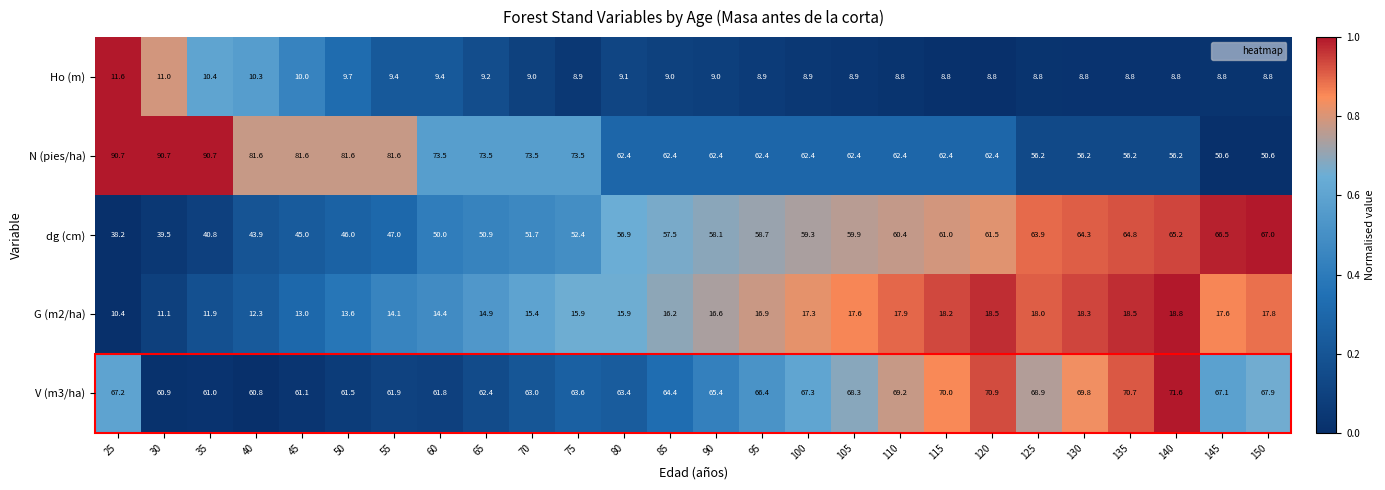

At which category is the sum across all series the highest?

120